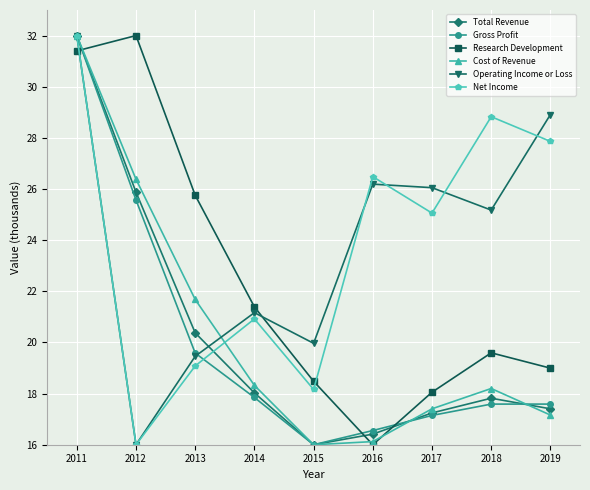

True or false: Research Development has a value of 18.1 at 2017.

True